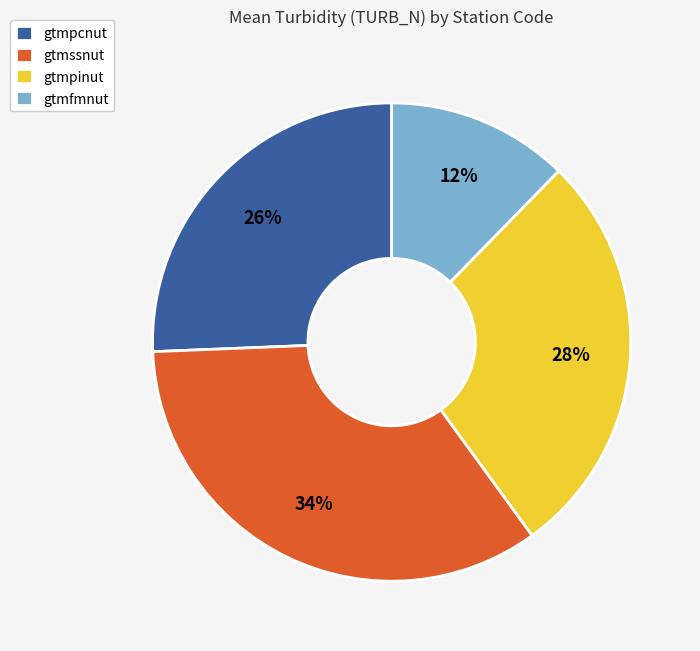

Is it true that gtmpcnut is 13% of the pie?

False